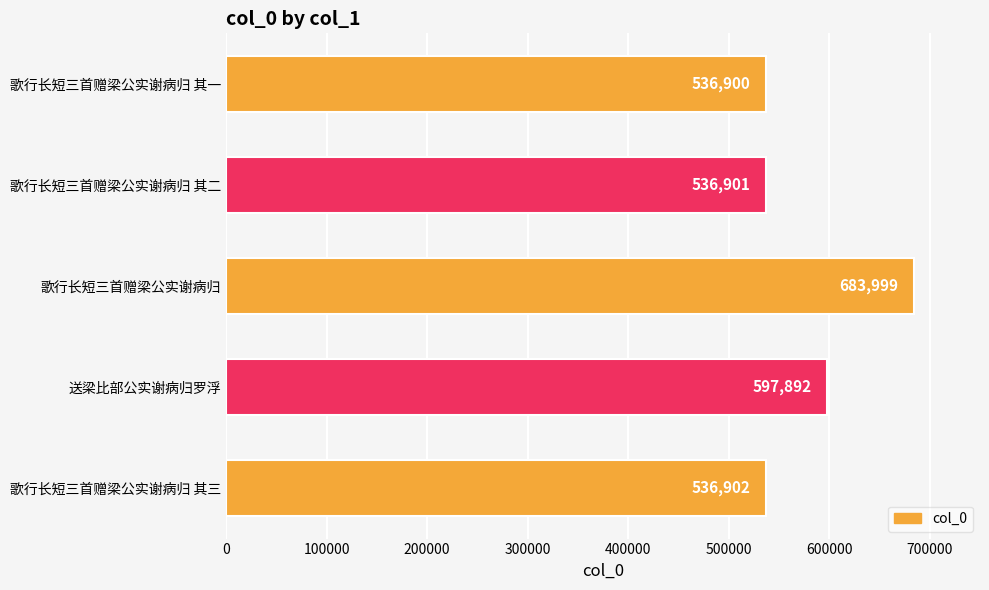

Reading bottom to top, what are all the values shown in this chart?

歌行长短三首赠梁公实谢病归 其三=536902	送梁比部公实谢病归罗浮=597892	歌行长短三首赠梁公实谢病归=683999	歌行长短三首赠梁公实谢病归 其二=536901	歌行长短三首赠梁公实谢病归 其一=536900